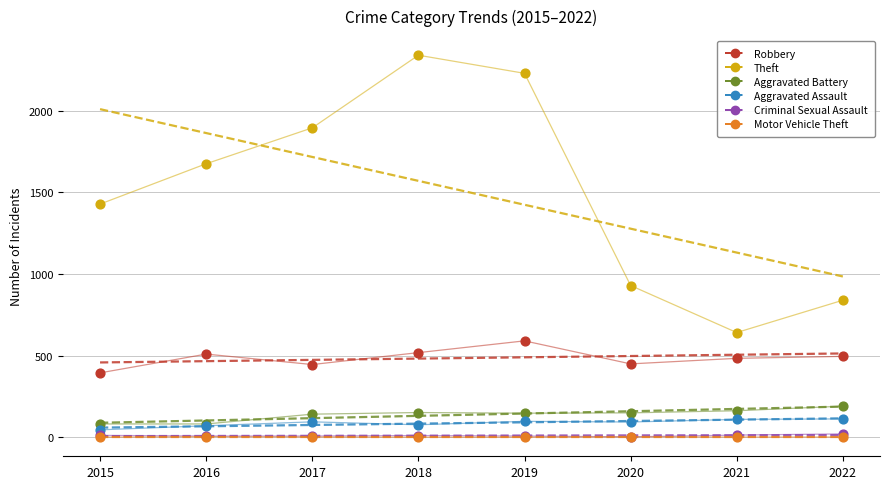

What are all the series names shown in the legend?

Robbery, Theft, Aggravated Battery, Aggravated Assault, Criminal Sexual Assault, Motor Vehicle Theft